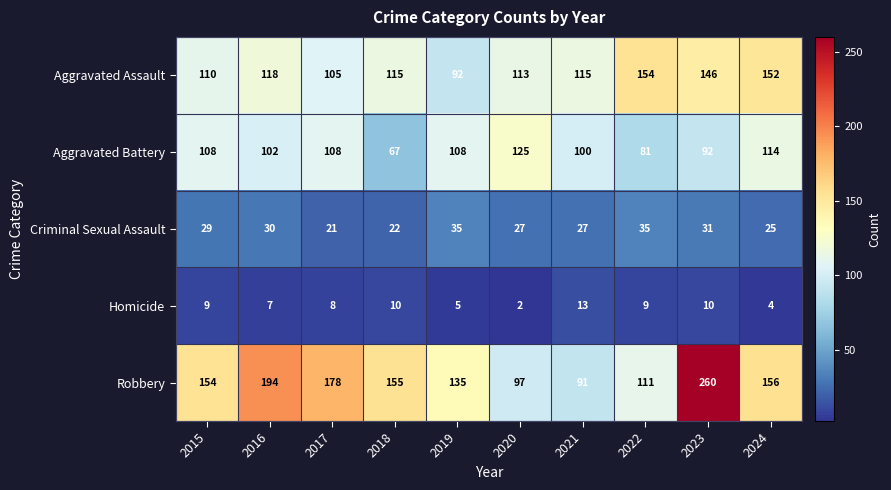

What is the approximate value of Robbery at 2019?

135